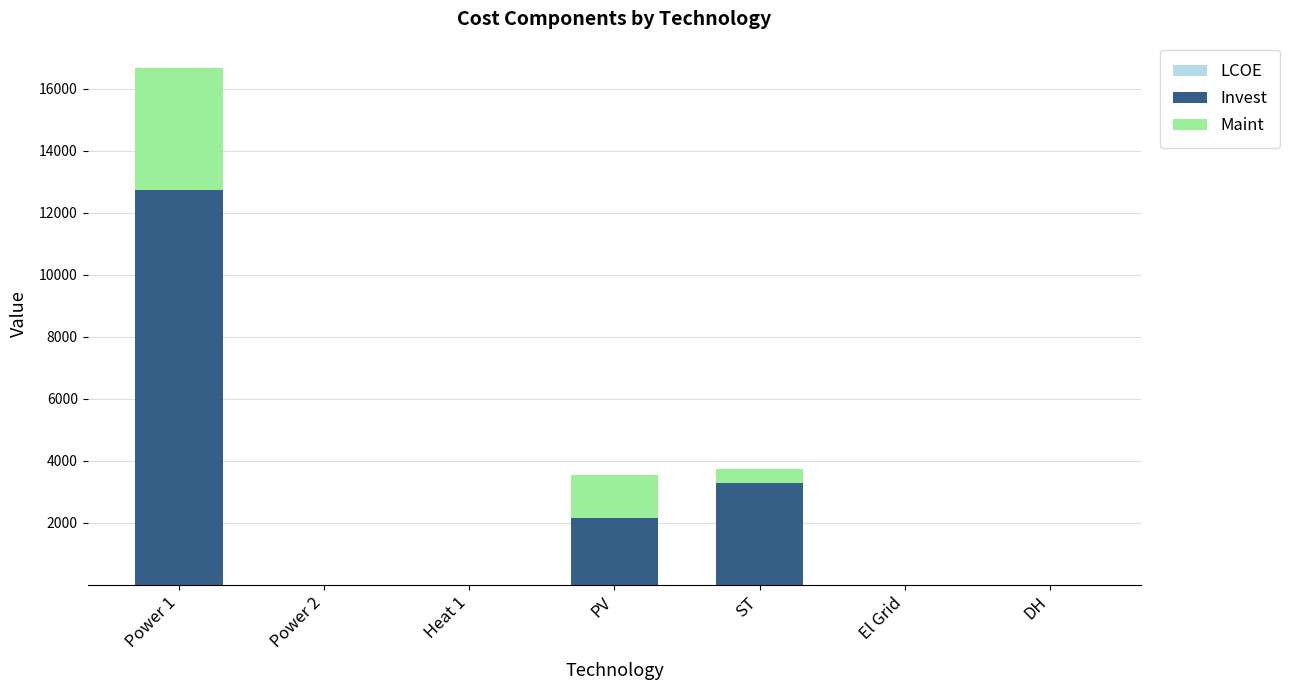

How many series are shown in this chart?

3